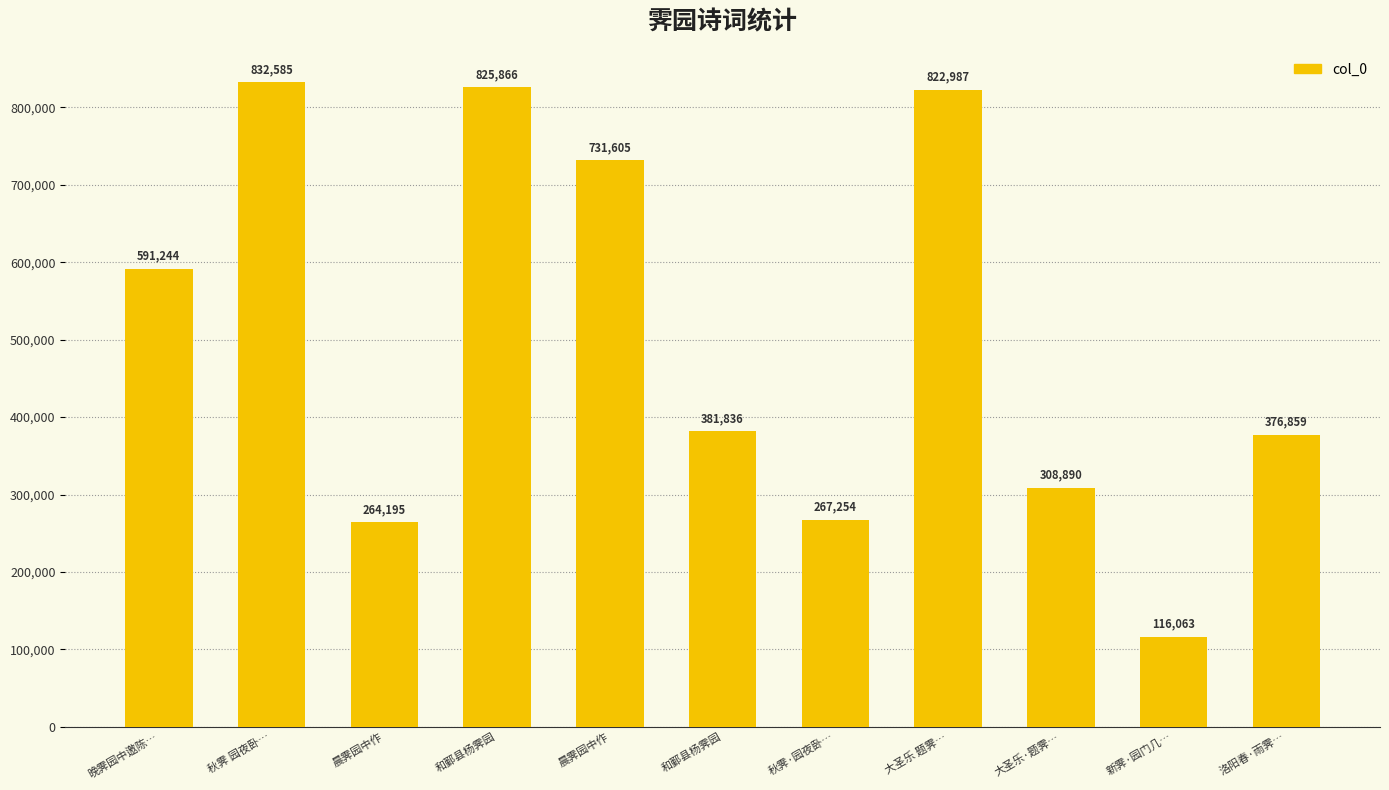

Reading right to left, list all the values displayed in this chart.

洛阳春·雨霁…=376859	新霁·园门几…=116063	大圣乐·题霁…=308890	大圣乐 题霁…=822987	秋霁·园夜卧…=267254	和鄞县杨霁园=381836	晨霁园中作=731605	和鄞县杨霁园=825866	晨霁园中作=264195	秋霁 园夜卧…=832585	晚霁园中邀陈…=591244